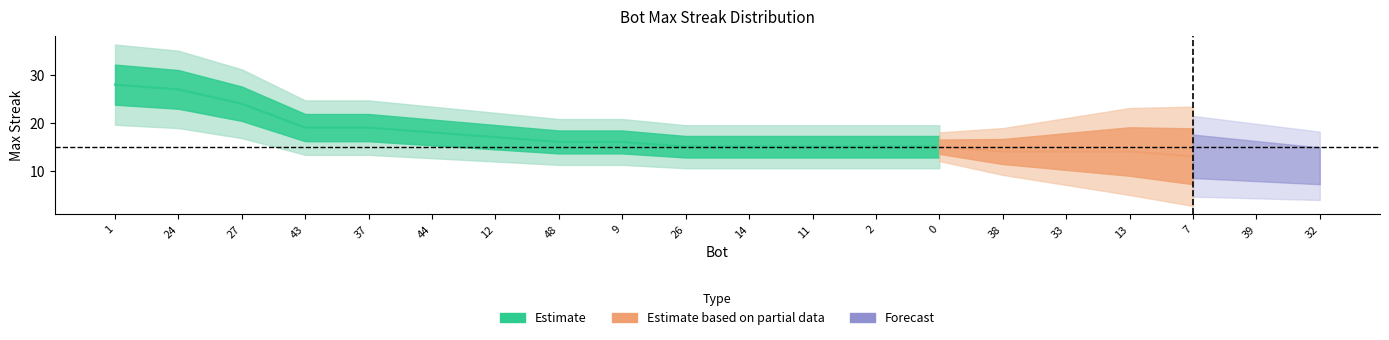

Where is the data nearest to the value 19?

43